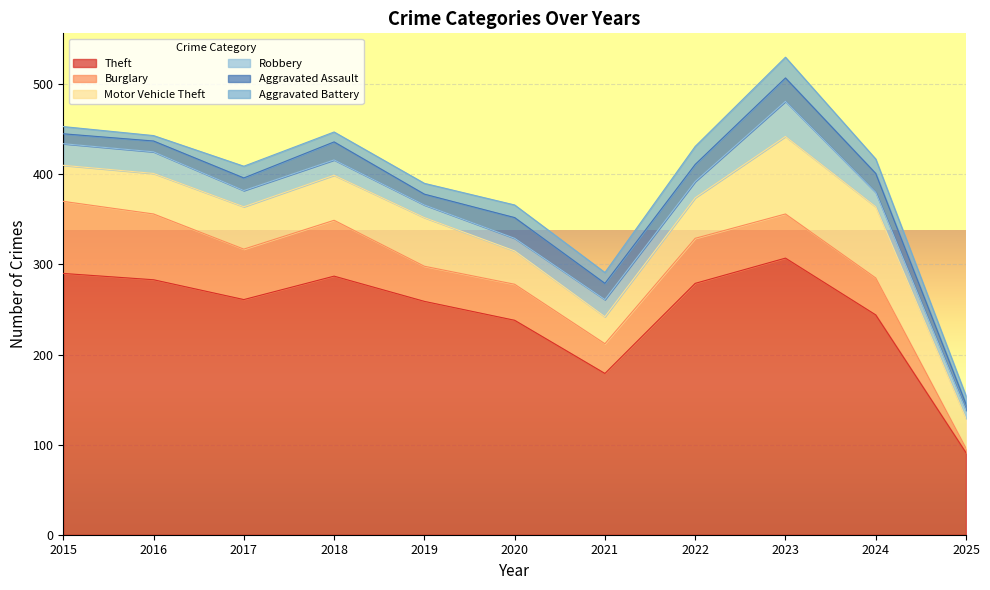

At how many categories does at least one series exceed 279?

4